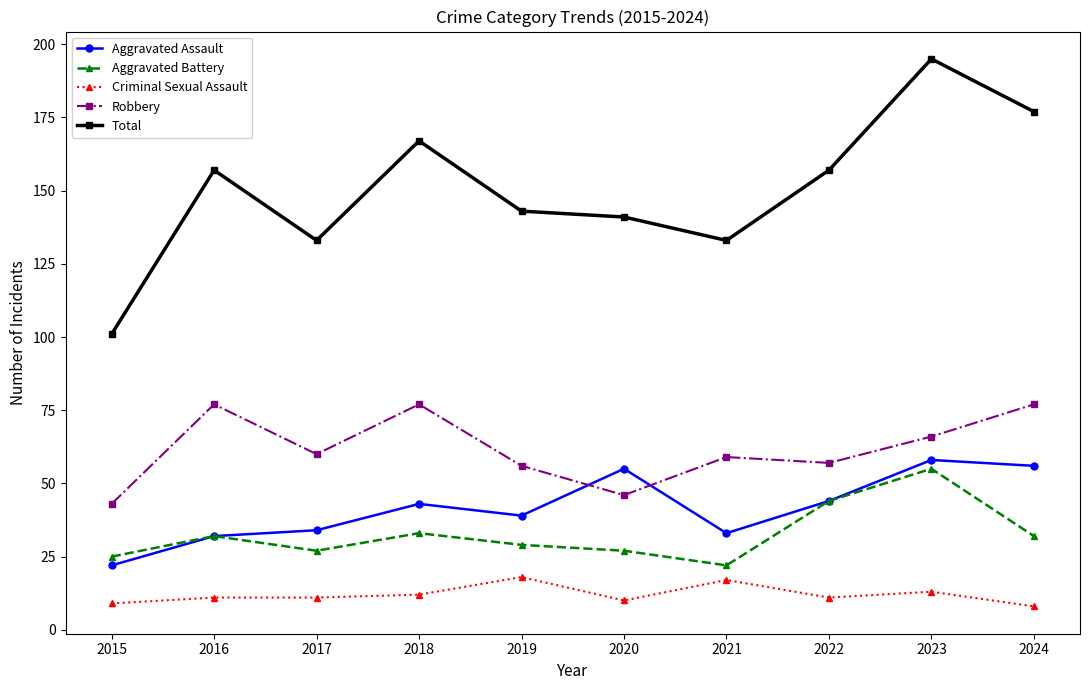

How many data points in Aggravated Battery are less than 32?

5